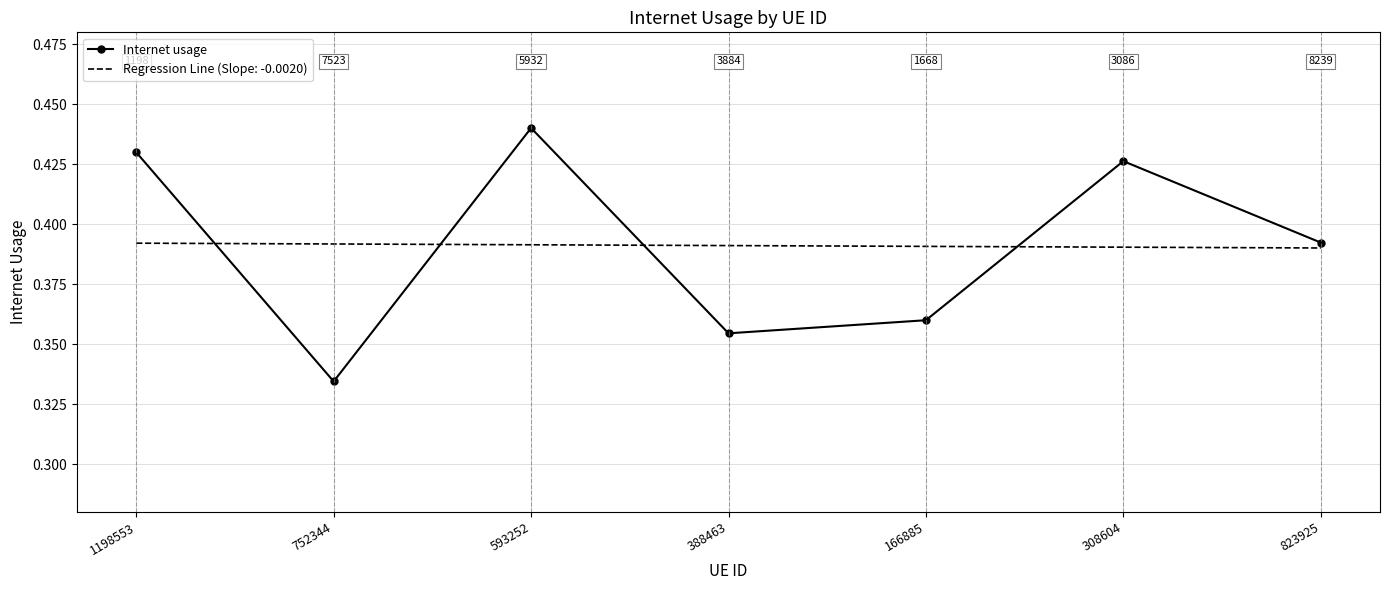

Is it true that Regression Line (Slope: -0.0020) equals 0.6 at 823925?

False